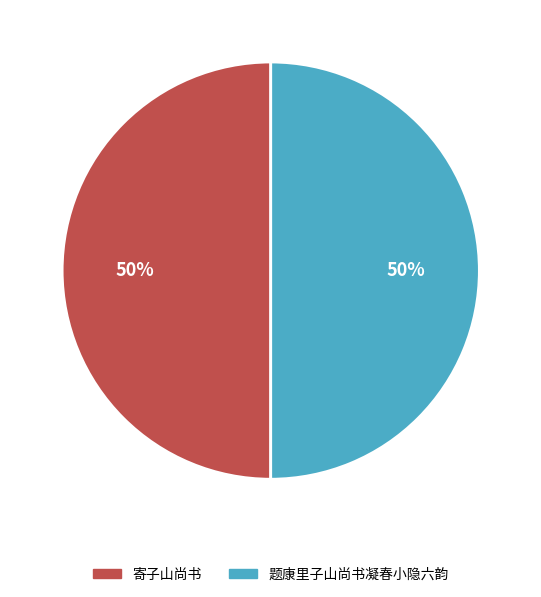

Approximately how many times larger is the value at 题康里子山尚书凝春小隐六韵 compared to 寄子山尚书?

1.0